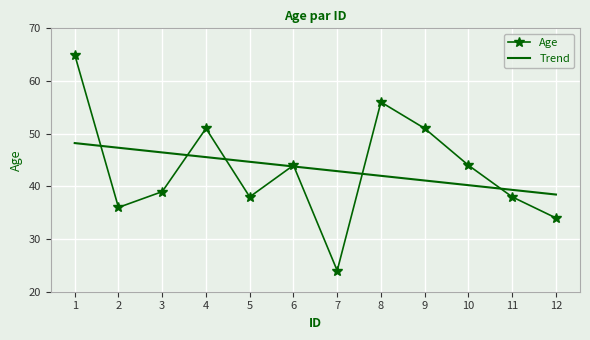

What is the total value across all series at 6?

87.8